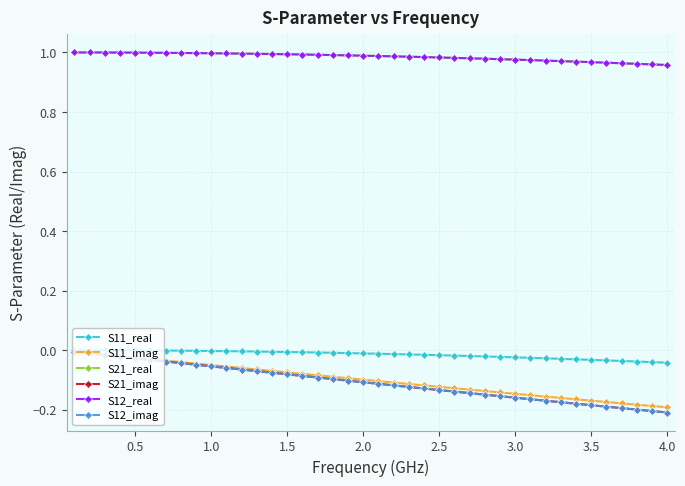

True or false: S12_imag and S11_real cross at least once.

False